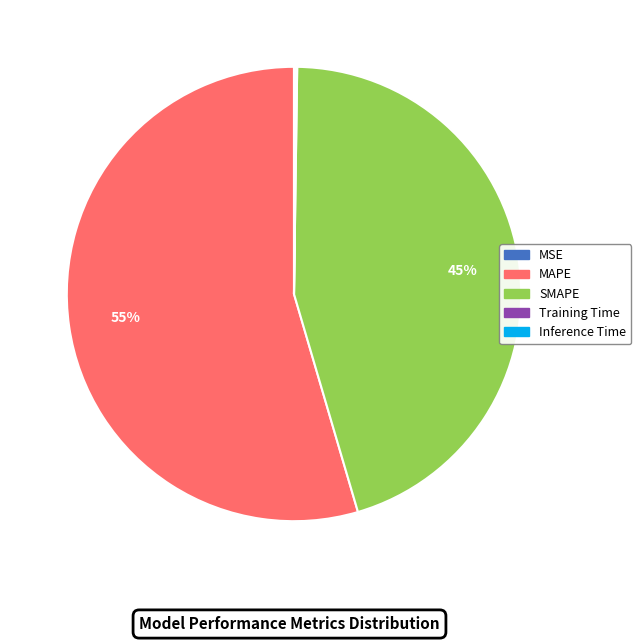

True or false: SMAPE accounts for 53% of the total.

False